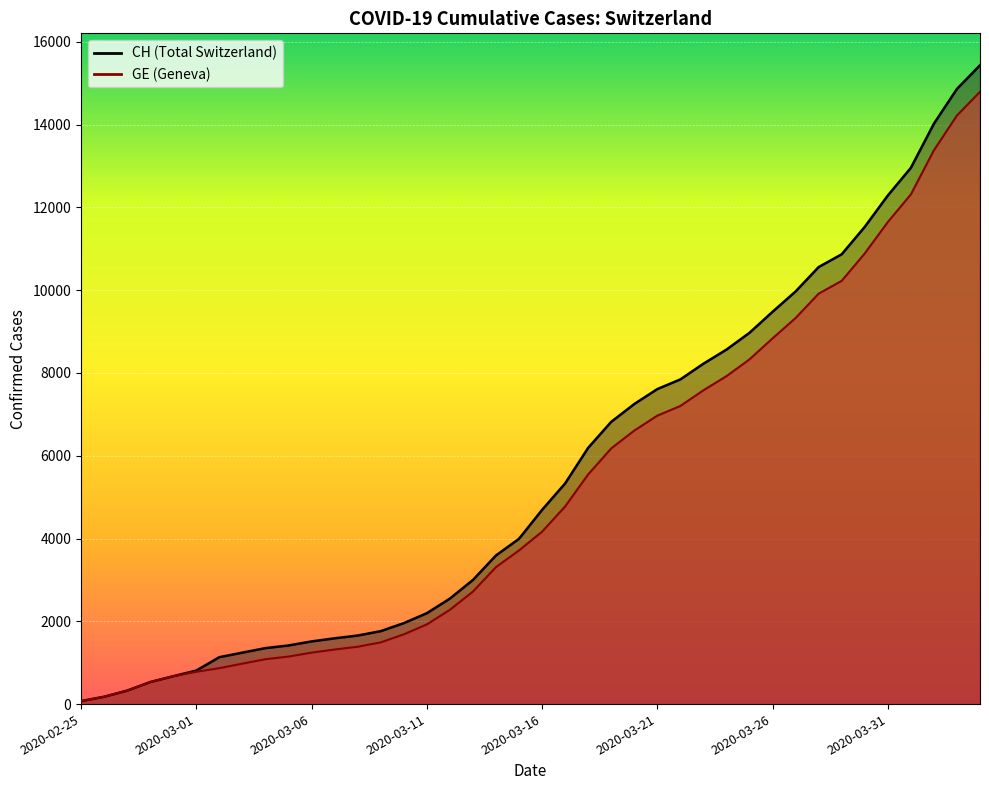

Which series changed the most between 2020-03-25 and 2020-04-02?

CH